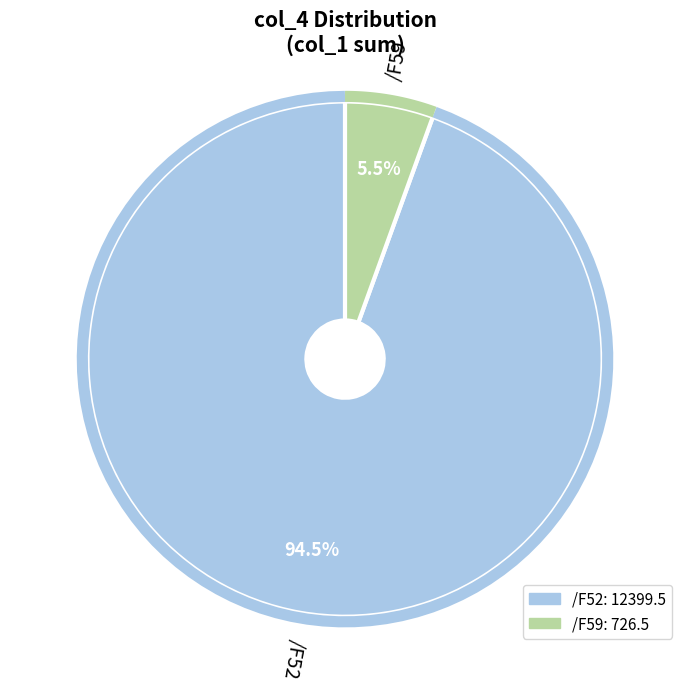

How many slices are in this pie chart?

2